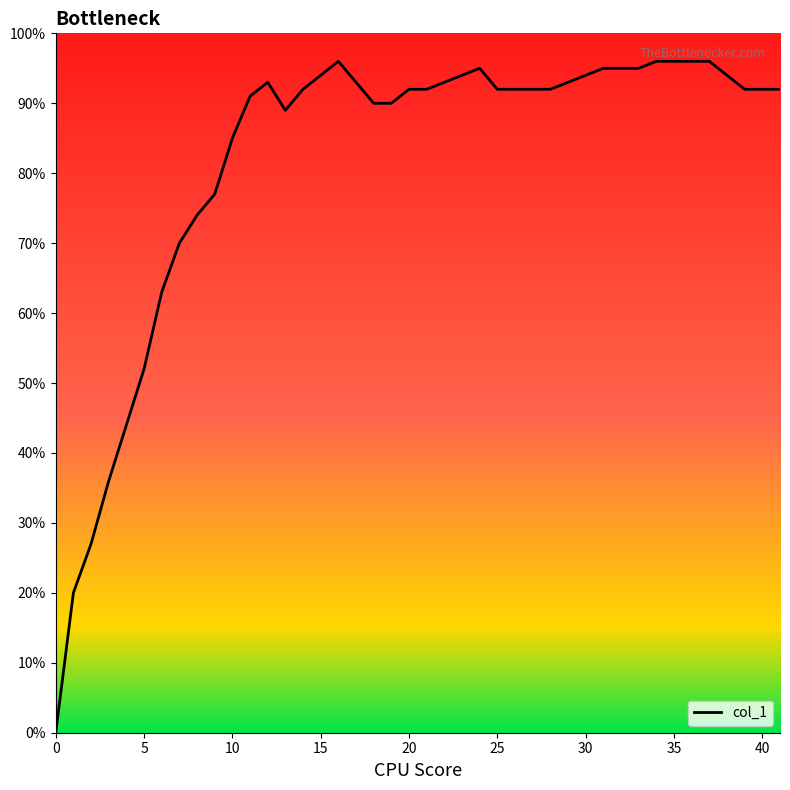

Does the chart have visible grid lines?

No